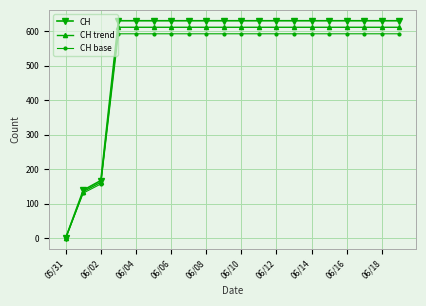

At how many categories does at least one series exceed 431?

17